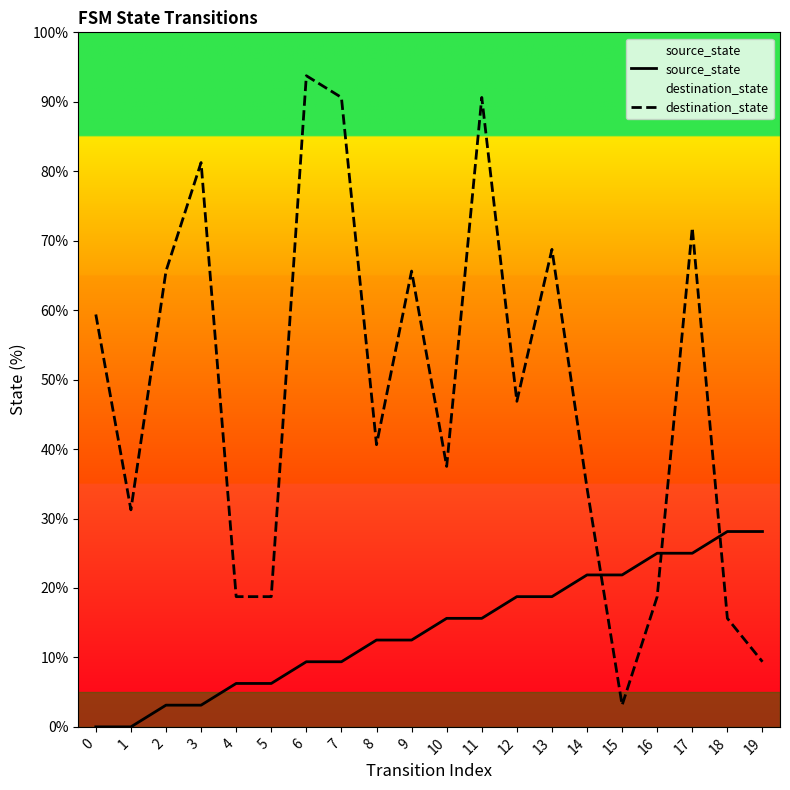

What is the minimum value for destination_state?

3.1